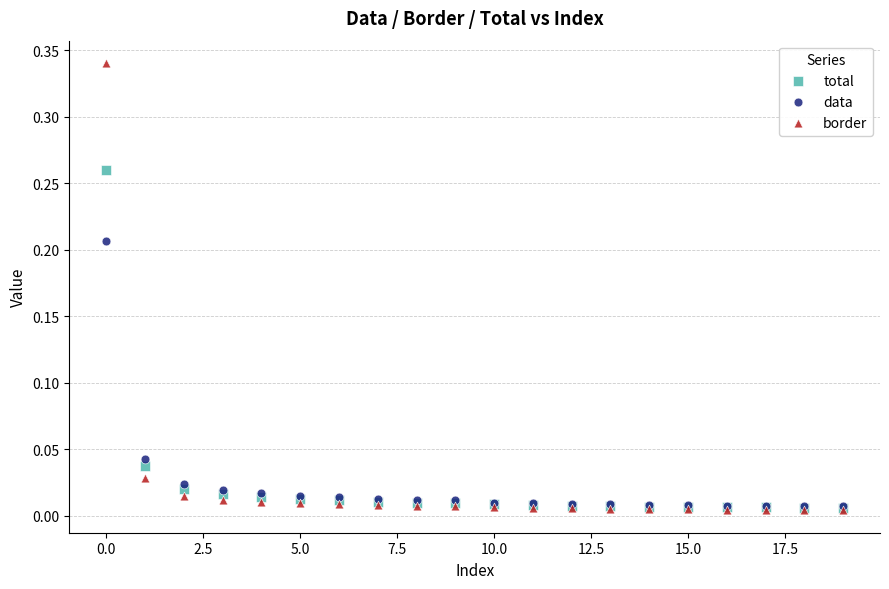

What are all the series names shown in the legend?

total, data, border